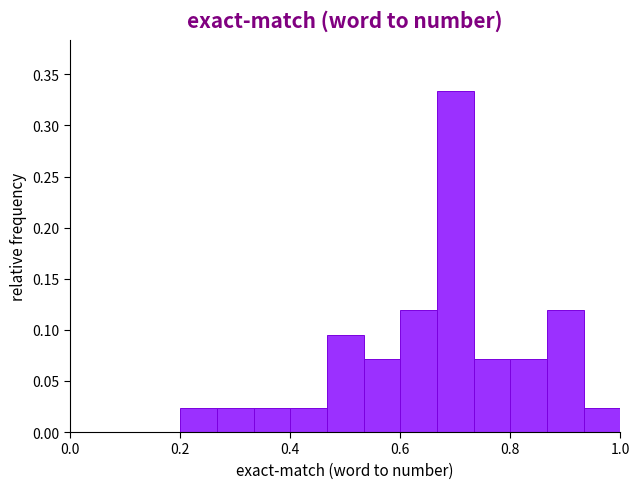

Read against the x-axis, roughly where is the centre of the tallest bar?

0.70